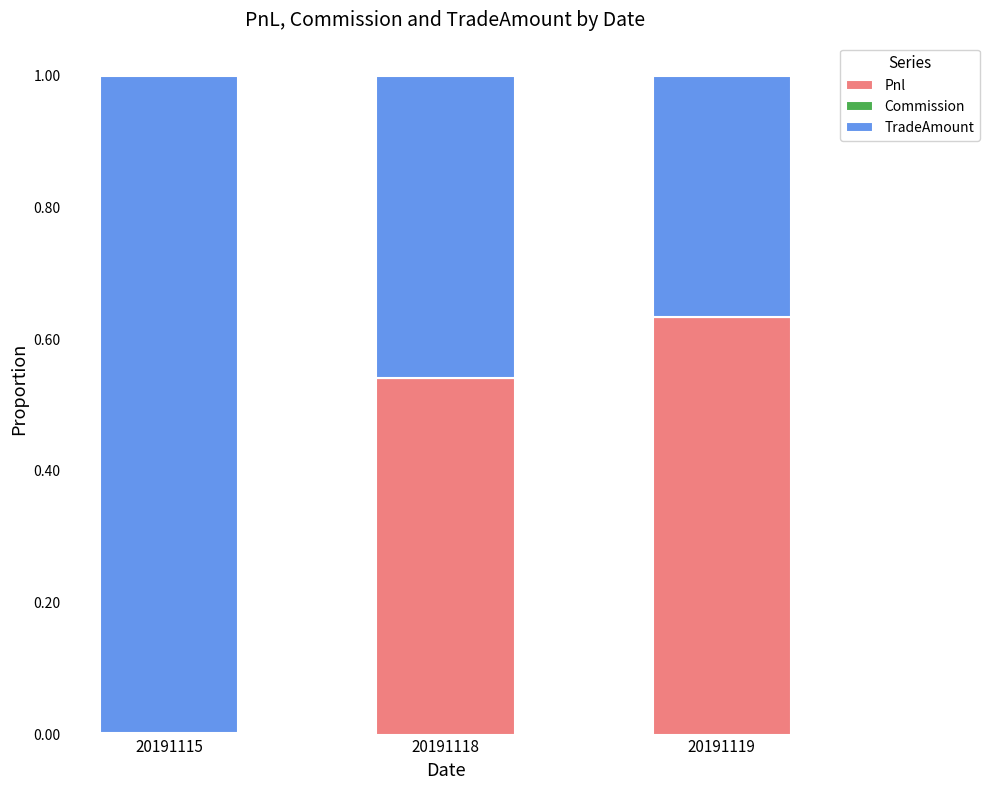

What is the sum of all Pnl values?

1.2